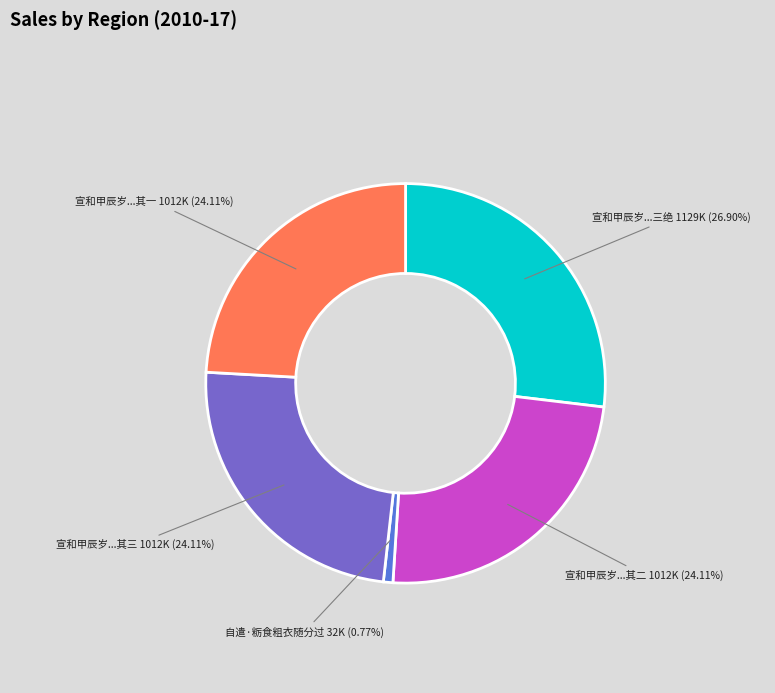

What is the ratio of the value at 宣和甲辰岁...其二 to the value at 宣和甲辰岁...其一?

1.0